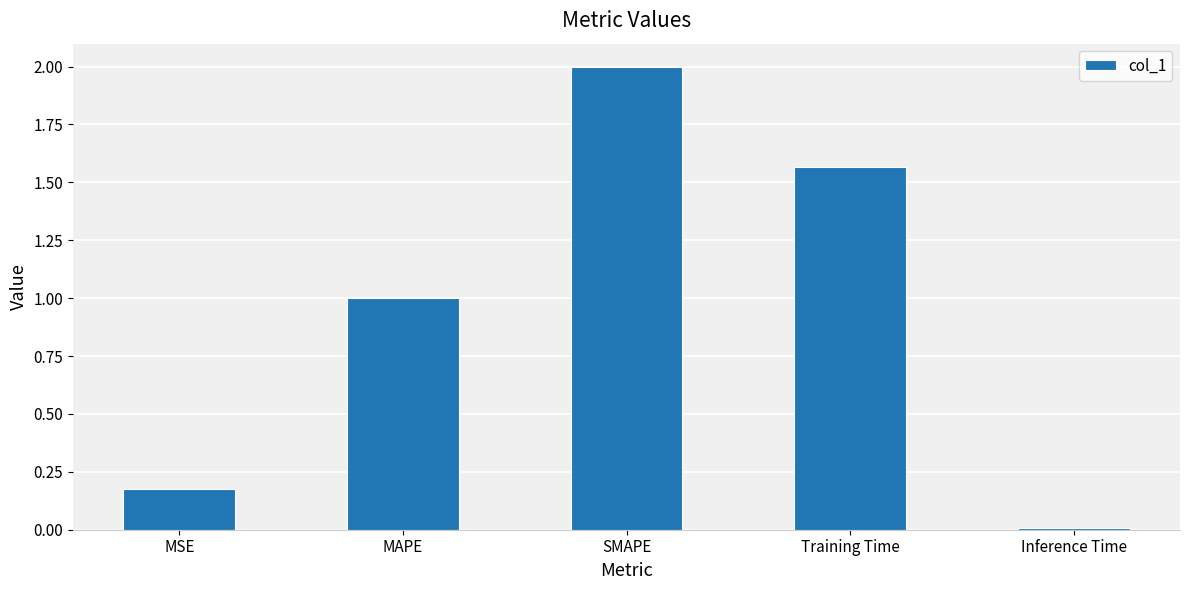

What is the change in value from MSE to Inference Time?

-0.2